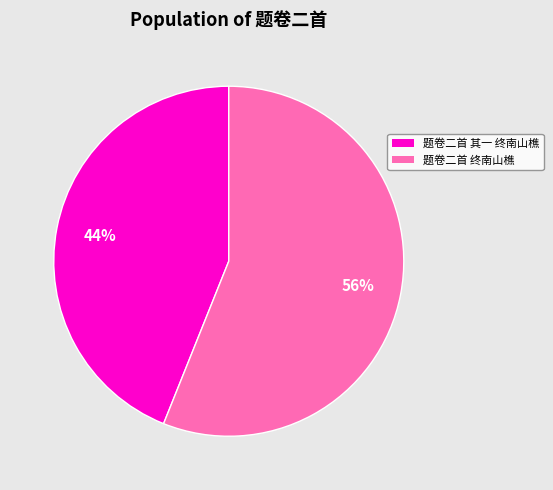

Is it true that 题卷二首 终南山樵 is 56% of the pie?

True